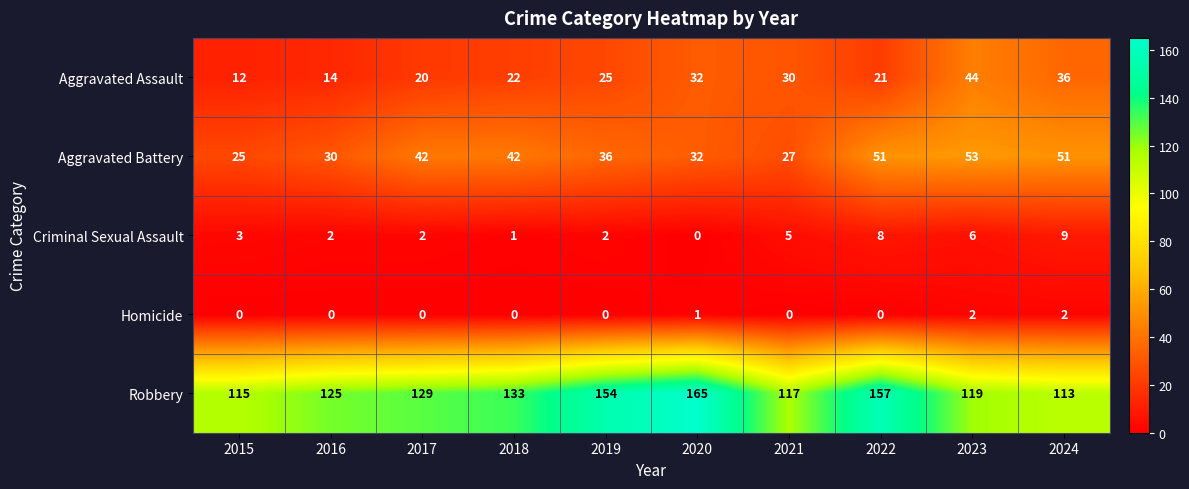

At 2017, list the series in order from largest to smallest.

Robbery, Aggravated Battery, Aggravated Assault, Criminal Sexual Assault, Homicide